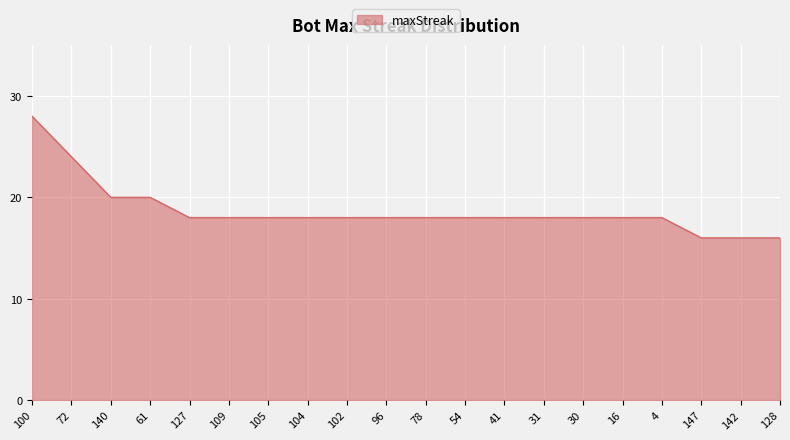

What position from the left is 102?

9